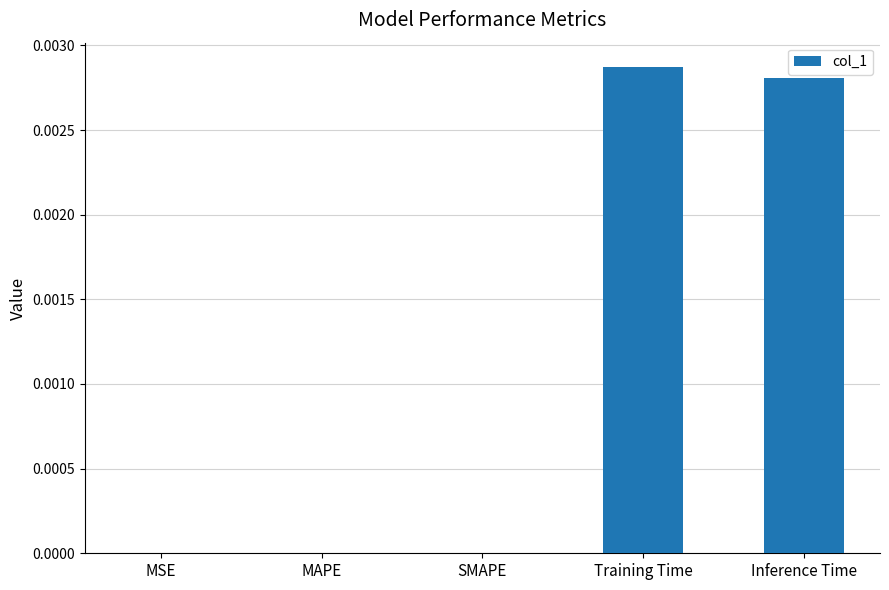

Which label corresponds to the largest value in the chart?

Training Time